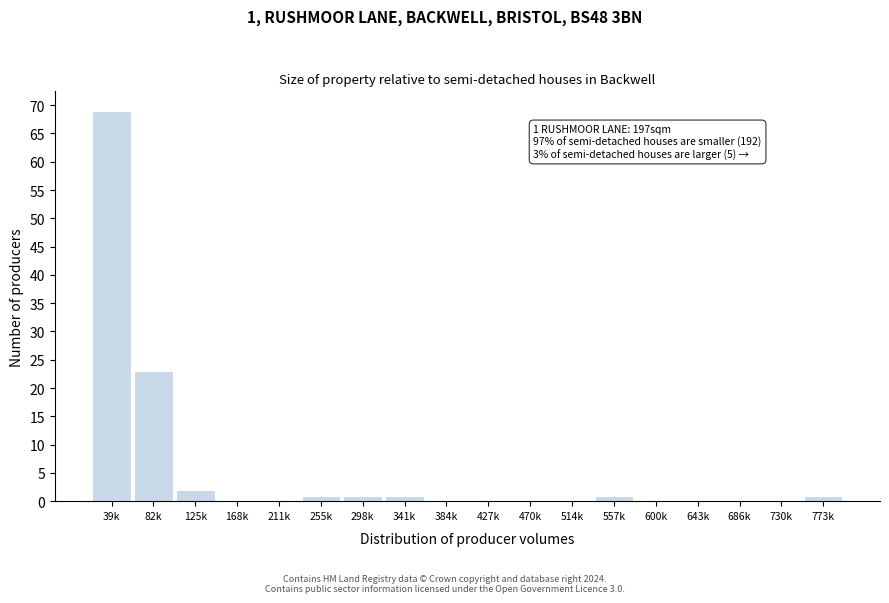

Reading left to right, extract all data points from this chart.

39k=69	82k=23	125k=2	168k=0	211k=0	255k=1	298k=1	341k=1	384k=0	427k=0	470k=0	514k=0	557k=1	600k=0	643k=0	686k=0	730k=0	773k=1